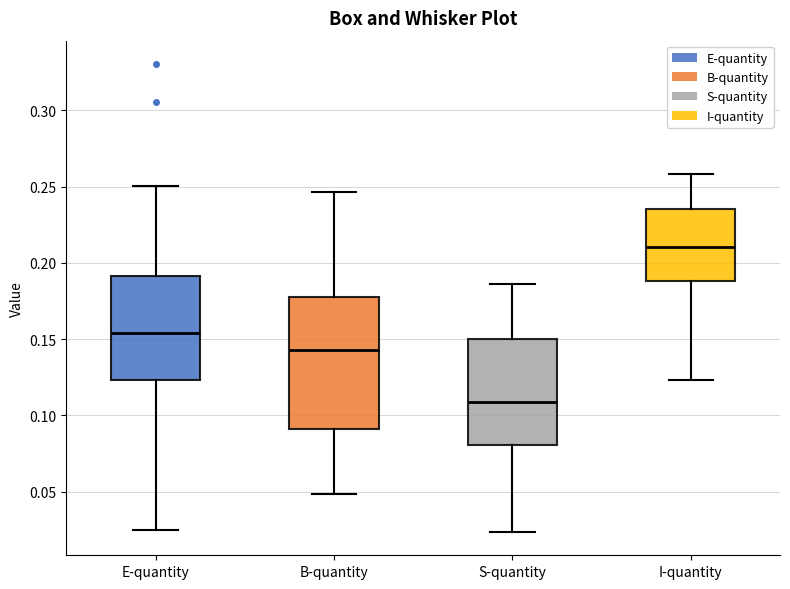

Reading left to right, transcribe this box plot: for each box, give where its median line is, the range the box spans, and where its two whiskers end, as read against the y-axis. The values are not printed on the chart, so give them approximately, as read against the axis.

E-quantity: median 0.155, box 0.125 to 0.190, whiskers 0.025 to 0.250
B-quantity: median 0.145, box 0.090 to 0.175, whiskers 0.050 to 0.245
S-quantity: median 0.110, box 0.080 to 0.150, whiskers 0.025 to 0.185
I-quantity: median 0.210, box 0.190 to 0.235, whiskers 0.125 to 0.260